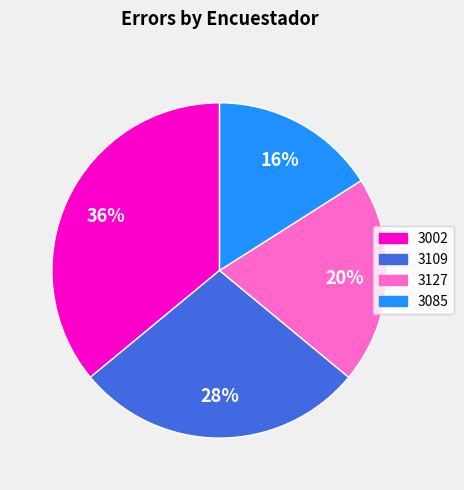

Which slice is the largest?

3002